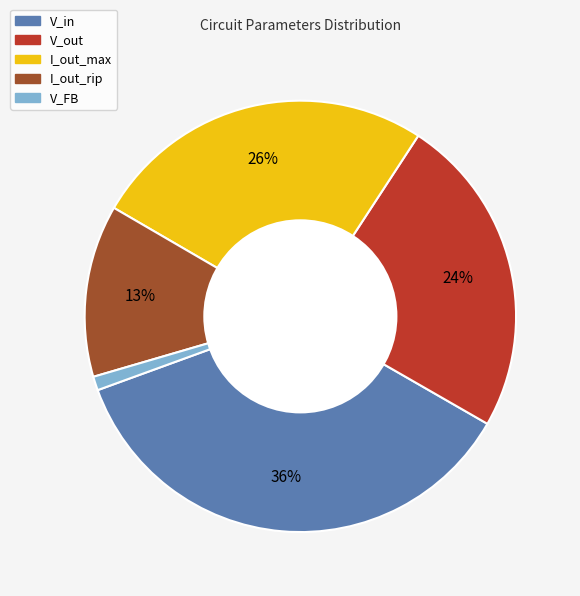

How many slices are in this pie chart?

5